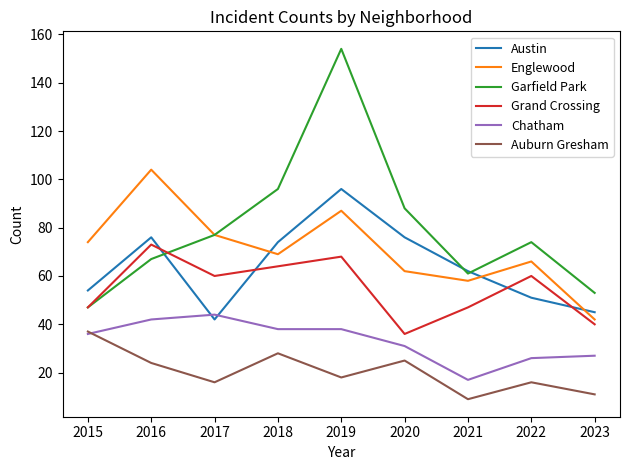

Is the value of Garfield Park at 2015 greater than the value of Austin at 2016?

No